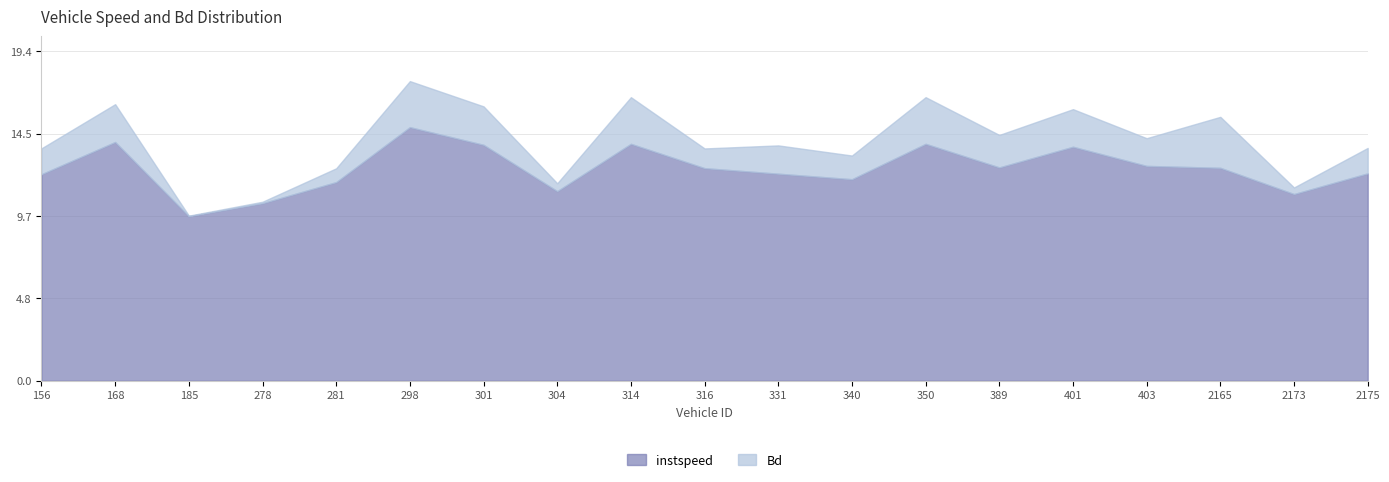

At which label does instspeed reach its minimum?

185